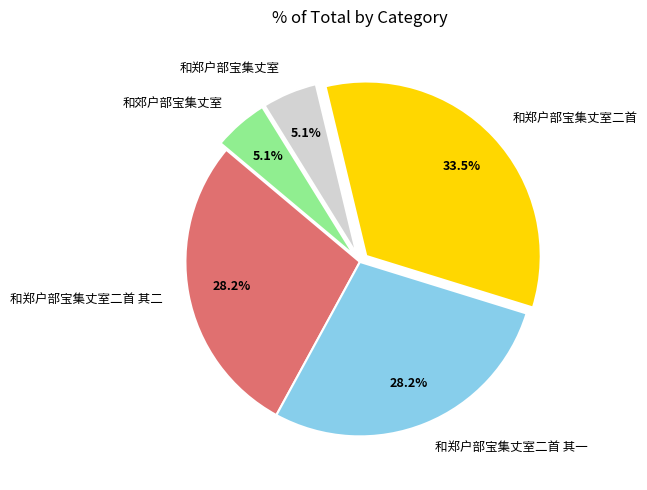

To the nearest percent, what is the average slice percentage?

20%